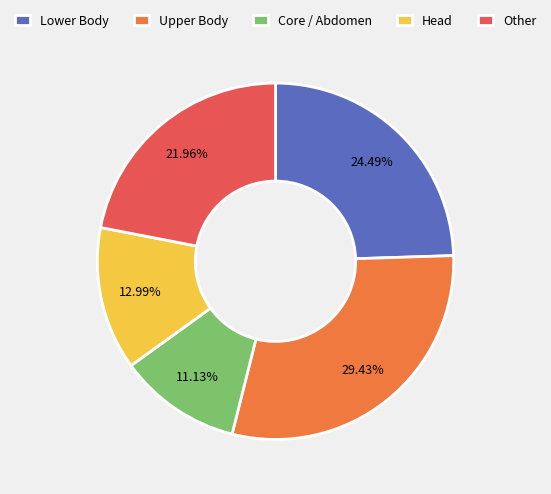

Count the number of slices in the pie.

5